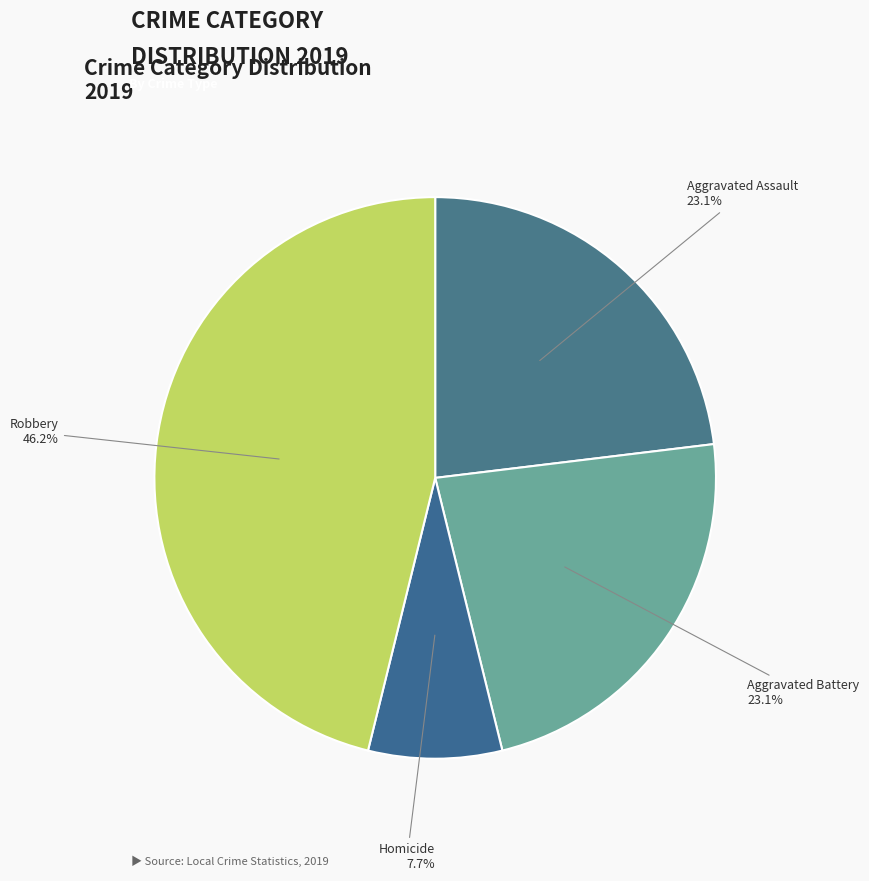

How many segments does this pie chart have?

4